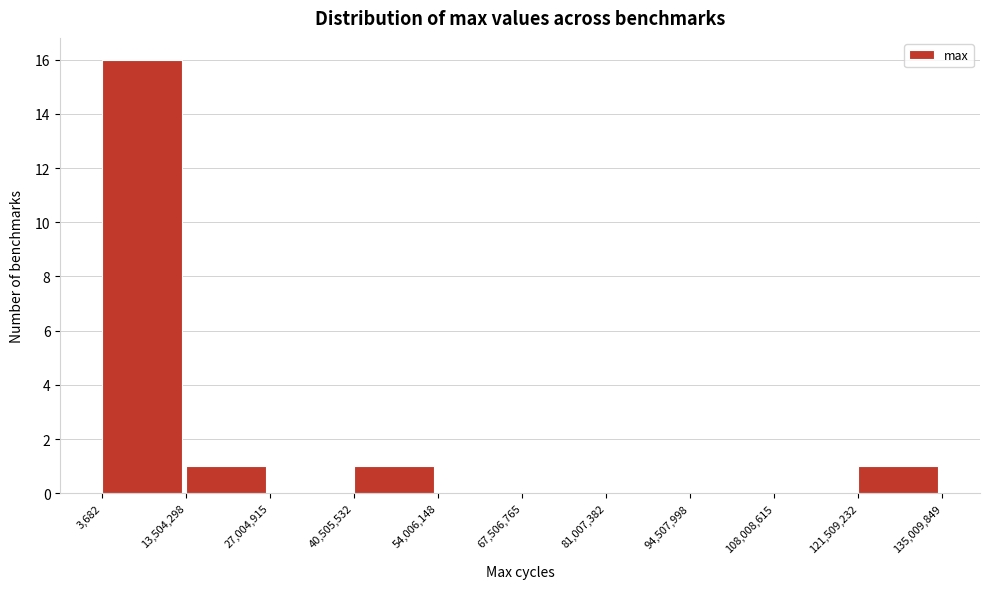

Which range on the x-axis has the tallest bar?

3,682 to 13,504,298